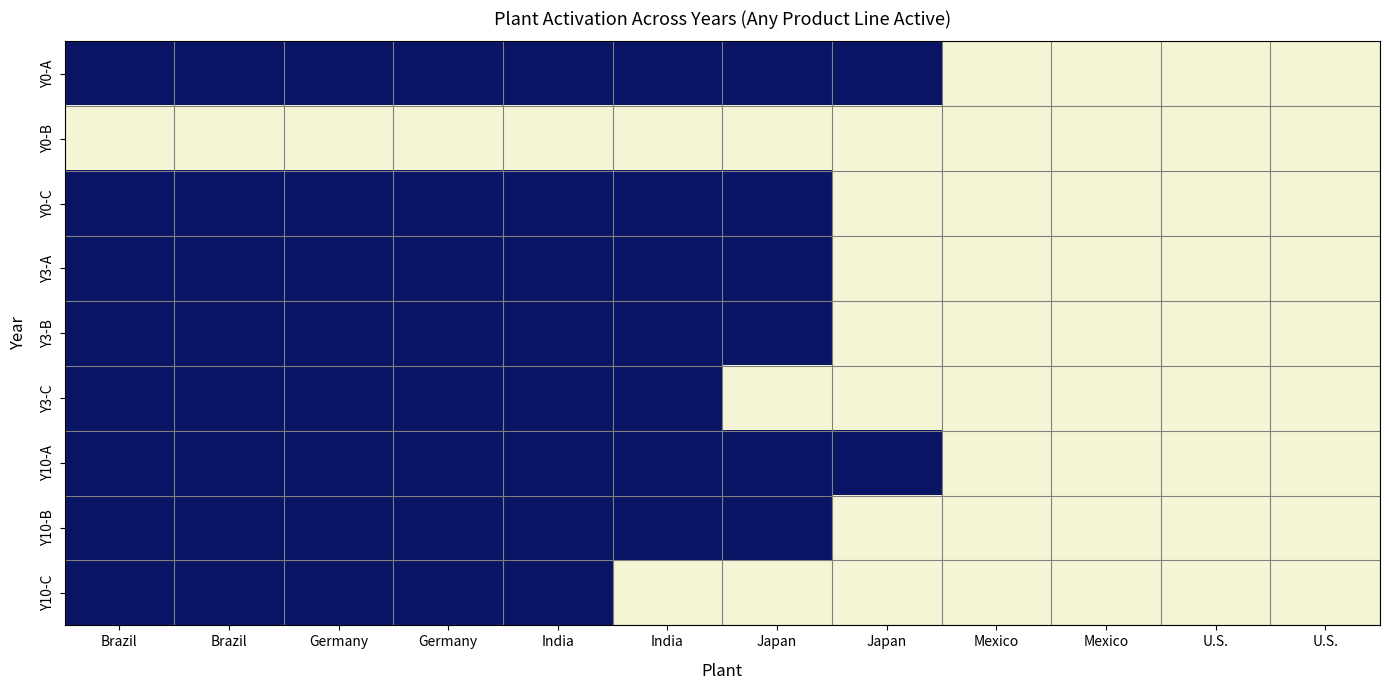

Reading left to right, extract all data points from this chart.

Y0-A: Brazil=1	Brazil=1	Germany=1	Germany=1	India=1	India=1	Japan=1	Japan=1	Mexico=0	Mexico=0	U.S.=0	U.S.=0
Y0-B: Brazil=0	Brazil=0	Germany=0	Germany=0	India=0	India=0	Japan=0	Japan=0	Mexico=0	Mexico=0	U.S.=0	U.S.=0
Y0-C: Brazil=1	Brazil=1	Germany=1	Germany=1	India=1	India=1	Japan=1	Japan=0	Mexico=0	Mexico=0	U.S.=0	U.S.=0
Y3-A: Brazil=1	Brazil=1	Germany=1	Germany=1	India=1	India=1	Japan=1	Japan=0	Mexico=0	Mexico=0	U.S.=0	U.S.=0
Y3-B: Brazil=1	Brazil=1	Germany=1	Germany=1	India=1	India=1	Japan=1	Japan=0	Mexico=0	Mexico=0	U.S.=0	U.S.=0
Y3-C: Brazil=1	Brazil=1	Germany=1	Germany=1	India=1	India=1	Japan=0	Japan=0	Mexico=0	Mexico=0	U.S.=0	U.S.=0
Y10-A: Brazil=1	Brazil=1	Germany=1	Germany=1	India=1	India=1	Japan=1	Japan=1	Mexico=0	Mexico=0	U.S.=0	U.S.=0
Y10-B: Brazil=1	Brazil=1	Germany=1	Germany=1	India=1	India=1	Japan=1	Japan=0	Mexico=0	Mexico=0	U.S.=0	U.S.=0
Y10-C: Brazil=1	Brazil=1	Germany=1	Germany=1	India=1	India=0	Japan=0	Japan=0	Mexico=0	Mexico=0	U.S.=0	U.S.=0